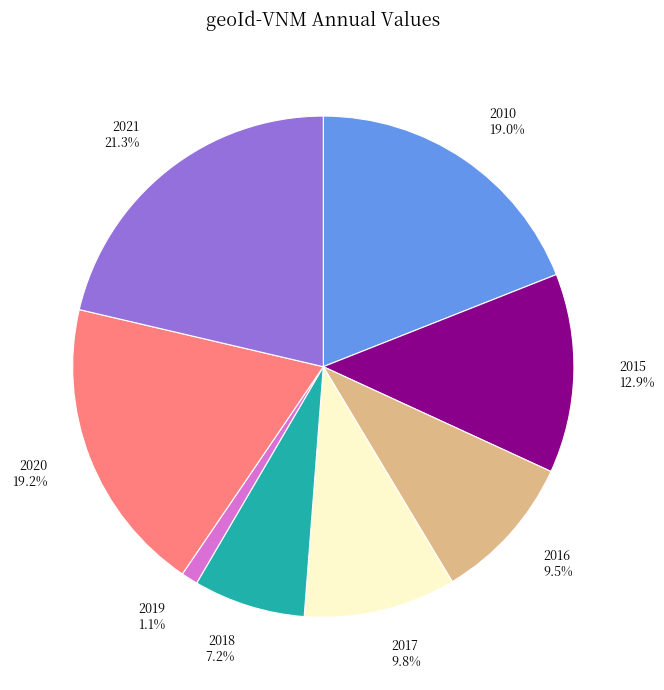

To the nearest percent, what is the difference between the largest and smallest slice percentages?

20%